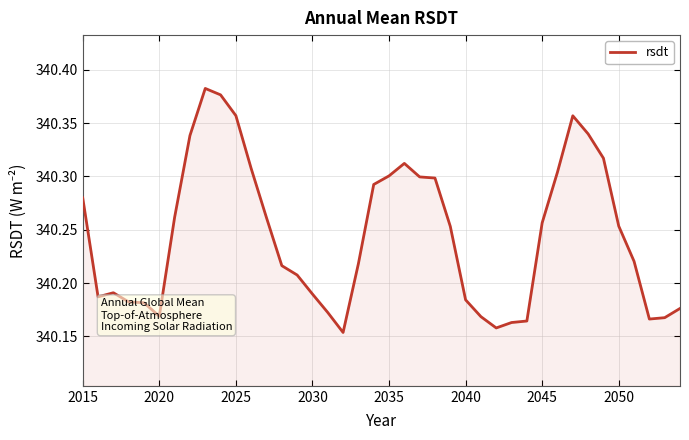

What is the value of the 7th point from the left?

340.3